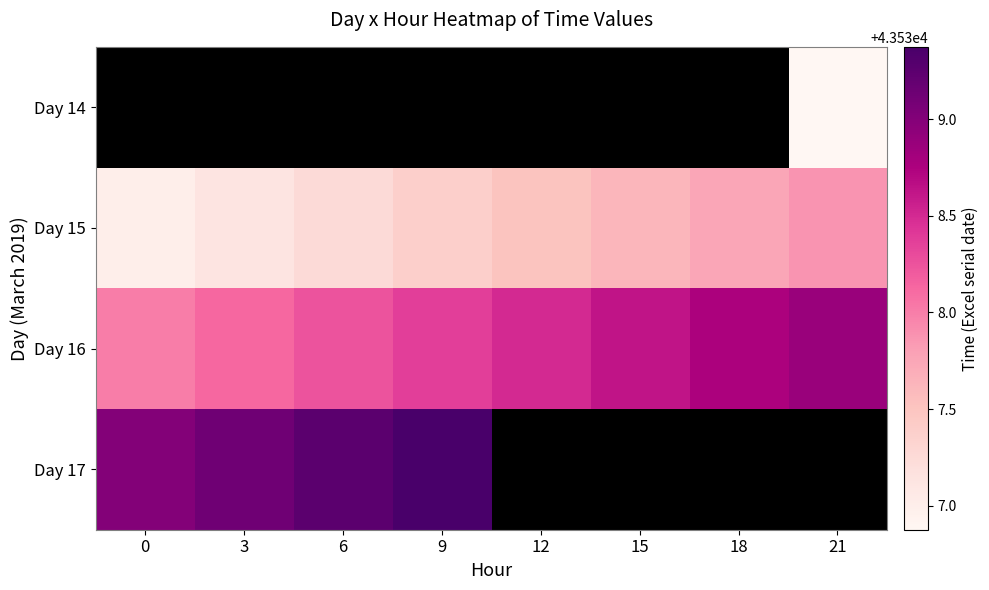

Is the value of Day 15 at 12 greater than the value of Day 16 at 3?

No